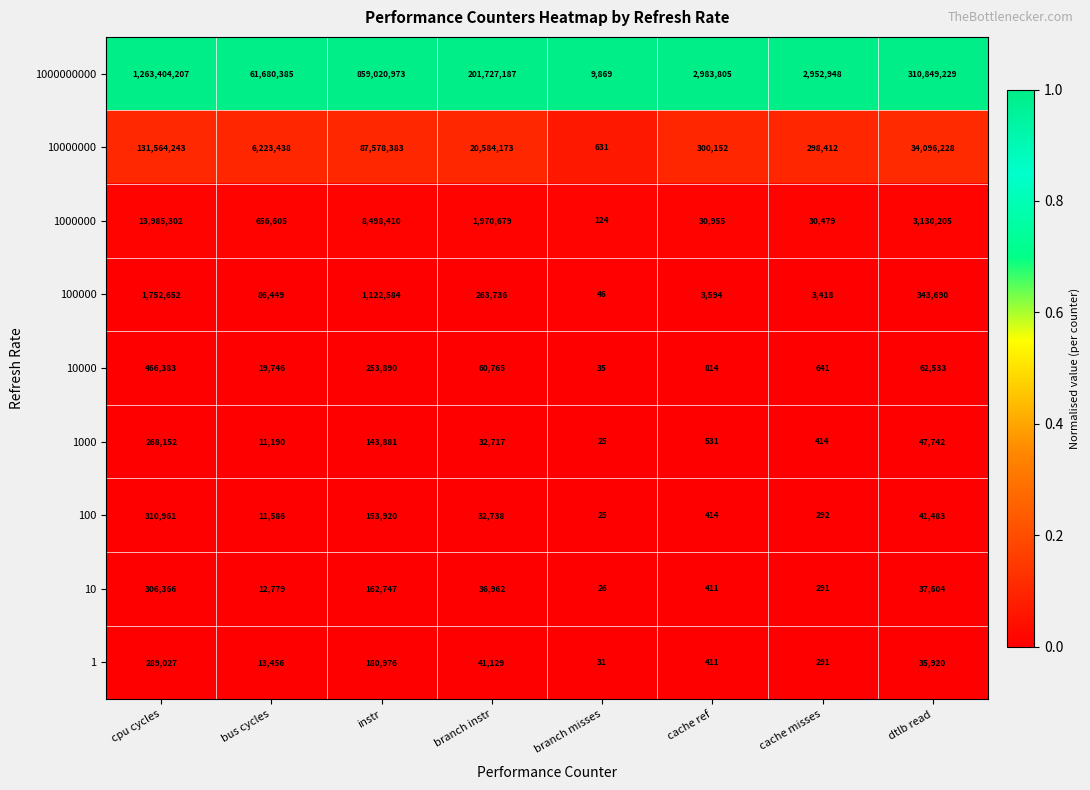

What is the difference between the highest and lowest values at bus cycles?

61669195